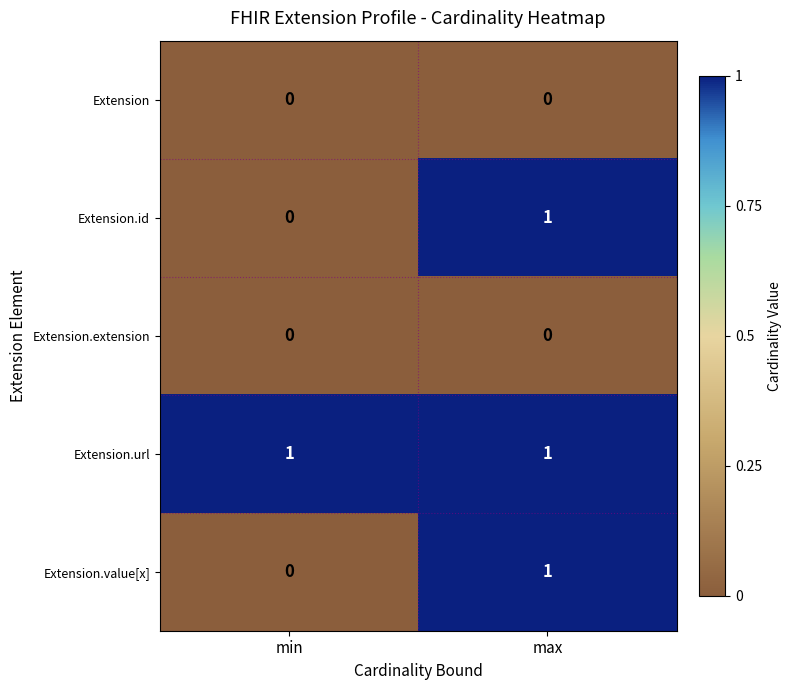

How many series are shown in this chart?

5